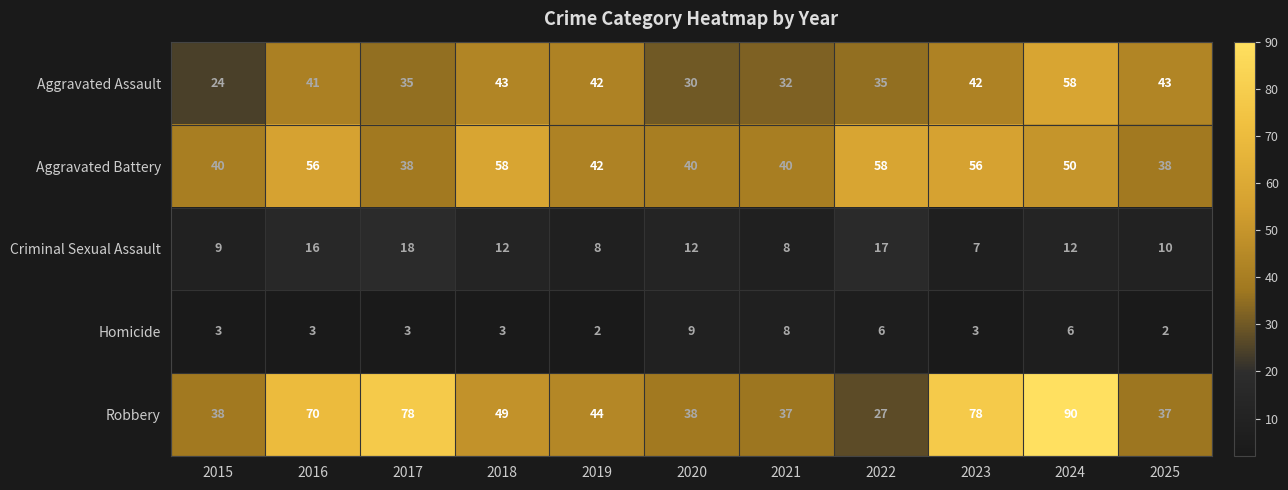

At 2018, list the series in order from smallest to largest.

Homicide, Criminal Sexual Assault, Aggravated Assault, Robbery, Aggravated Battery